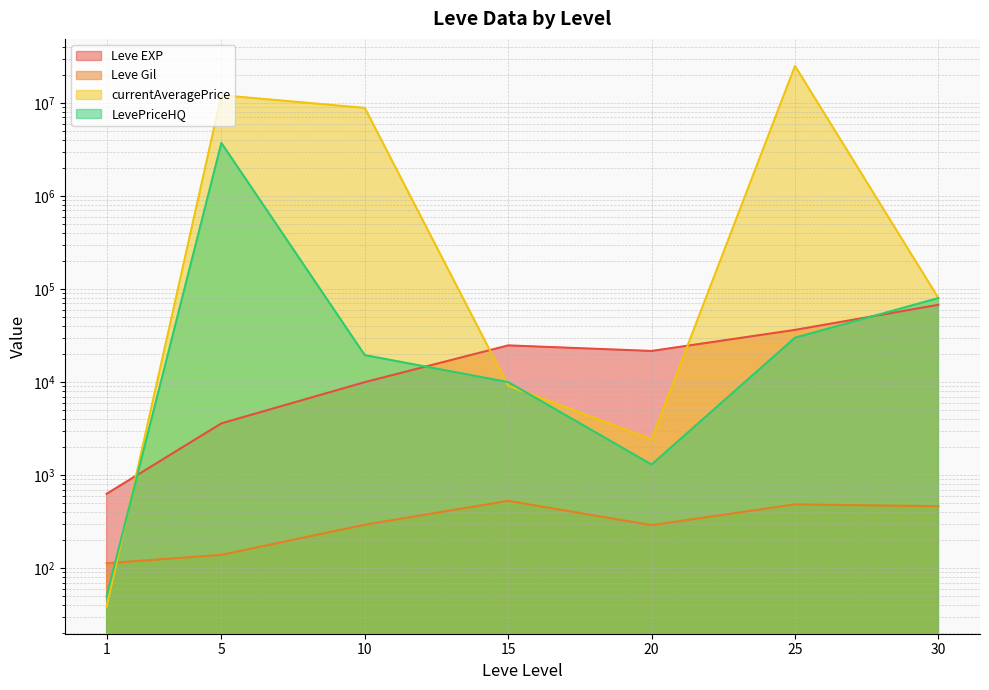

What is the difference between the maximum and minimum values in the currentAveragePrice series?

25014961.5